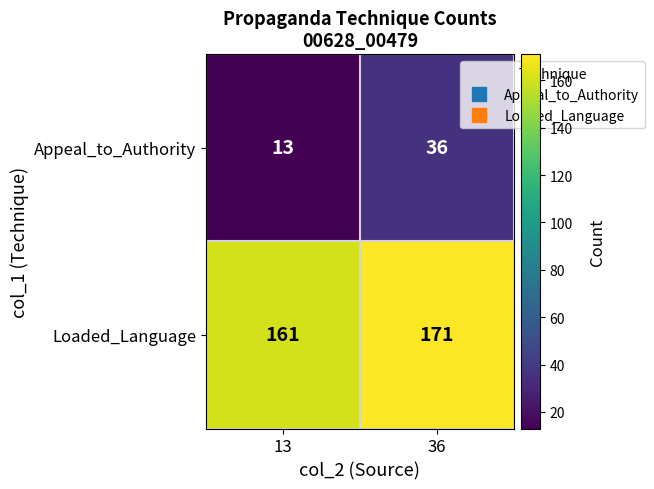

At which label is Appeal_to_Authority closest to 24?

13